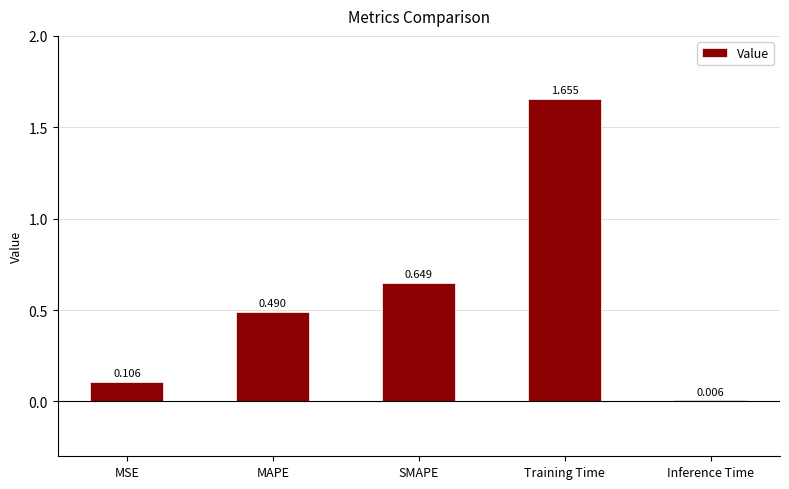

Are the bars horizontal?

No